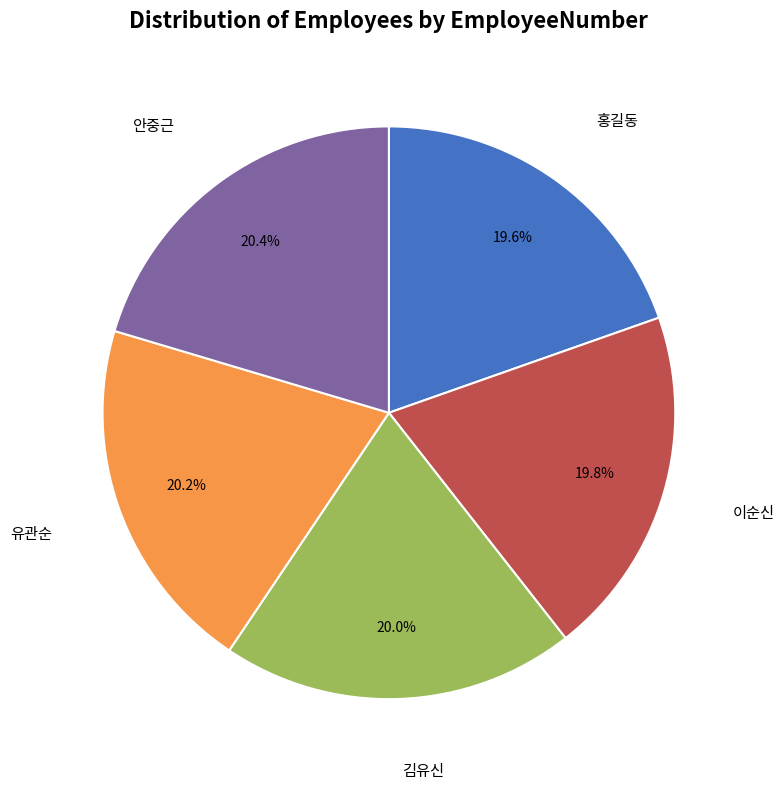

Does any single category account for the majority?

No